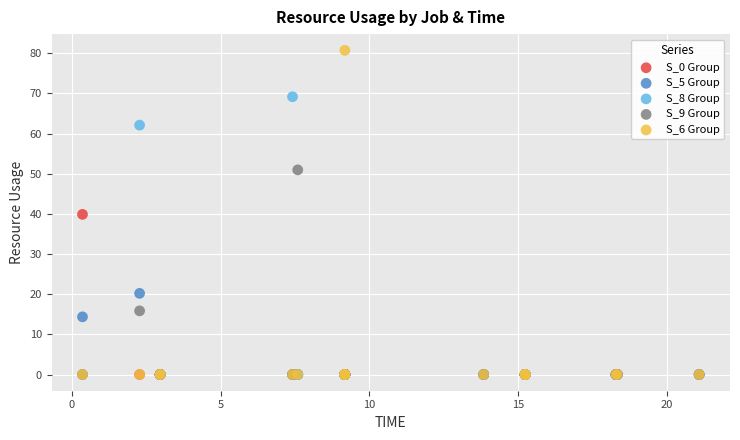

In the S_8 Group series, what Y value is closest to 34?

62.1